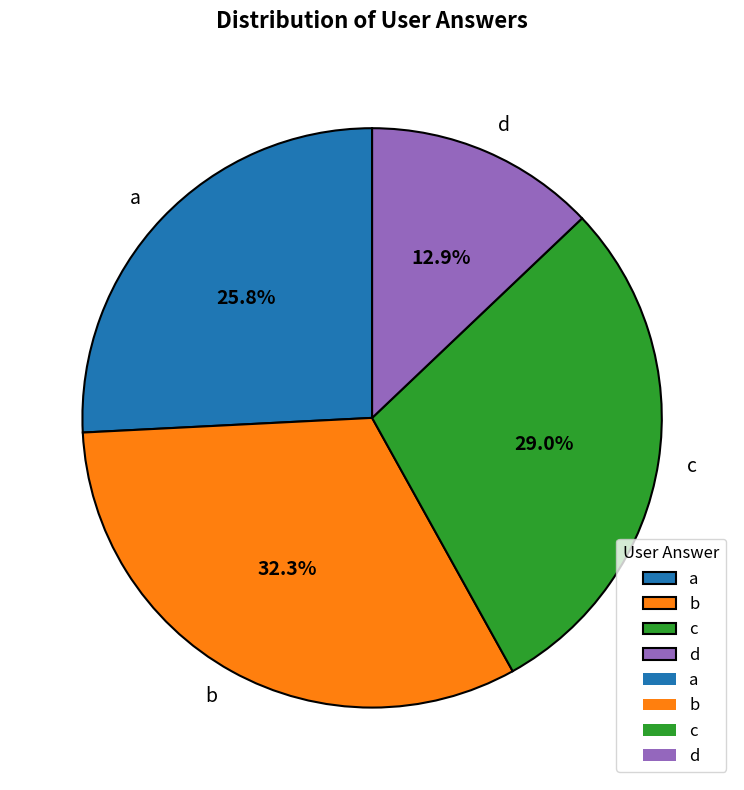

Which category has the biggest portion of the pie?

b